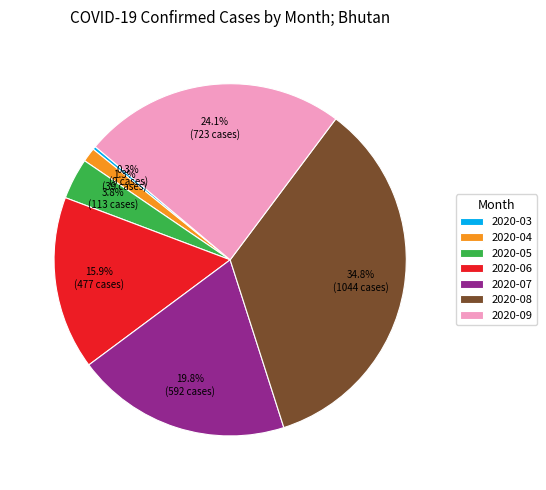

What percentage is NOT represented by 2020-08?

65.2%